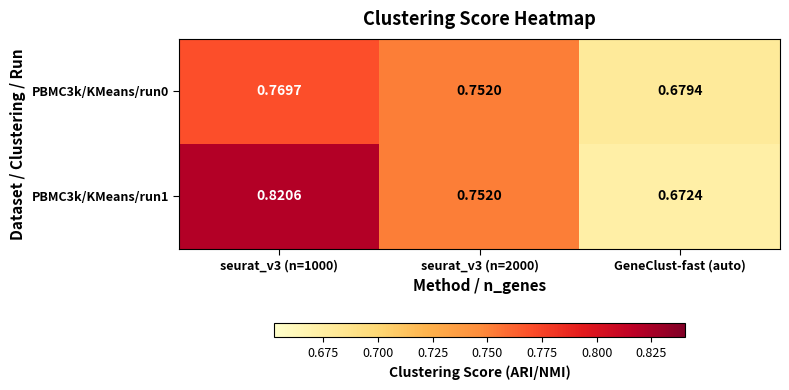

Which series has the largest total across all categories?

PBMC3k/KMeans/run1